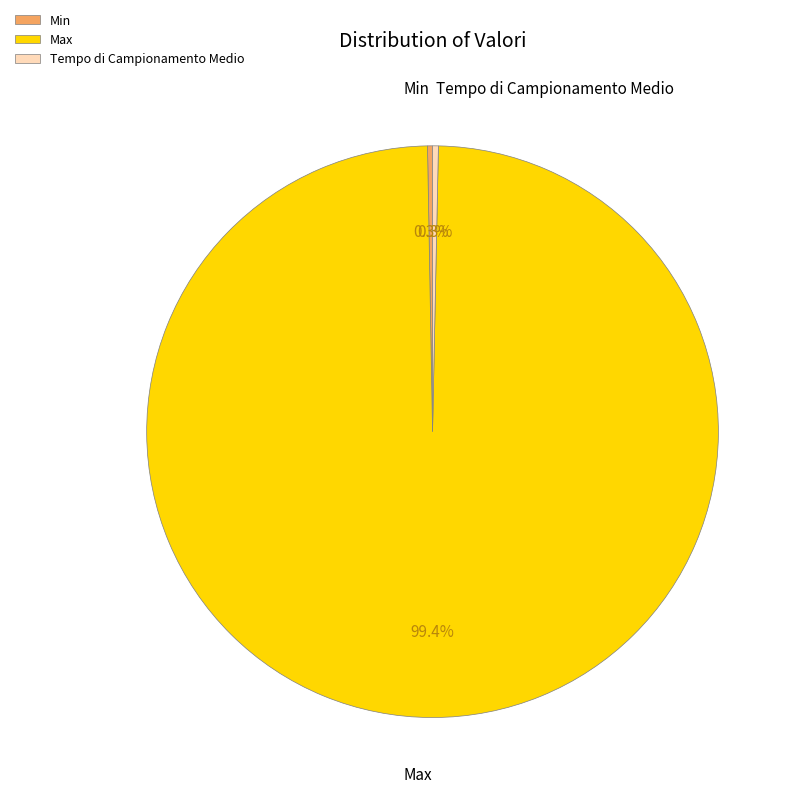

To the nearest percent, what is the difference between the Tempo di Campionamento Medio and Max slice percentages?

99%